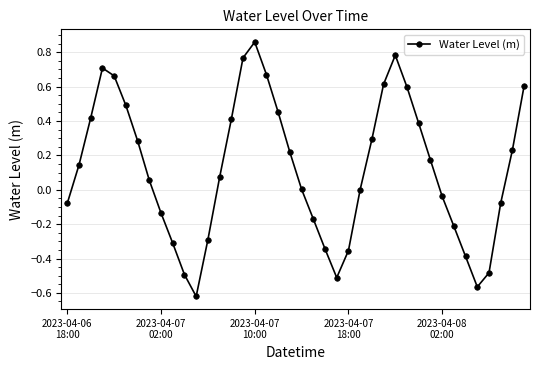

What is the sum of all values?

4.8